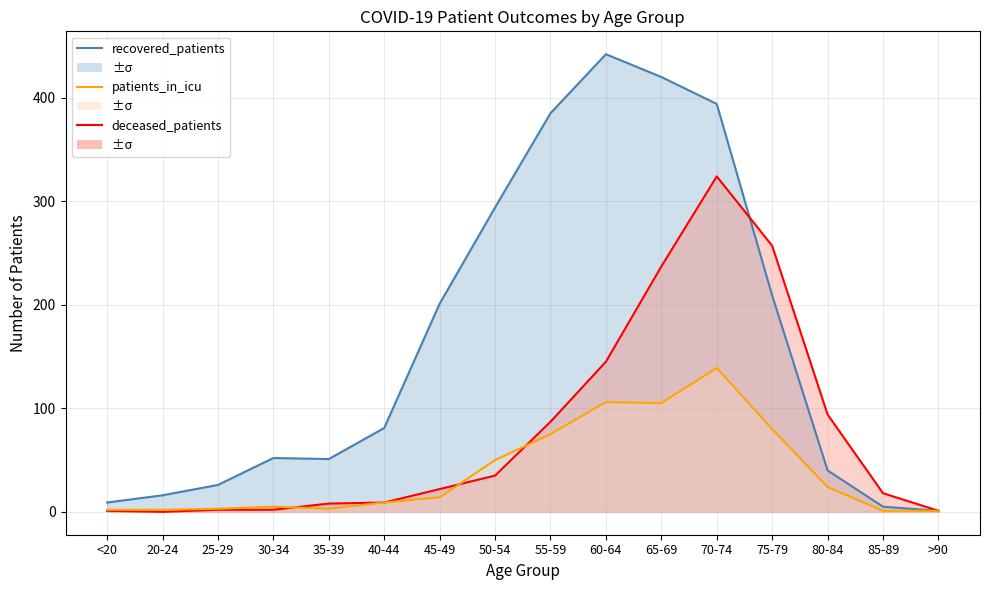

True or false: deceased_patients and recovered_patients intersect in this chart.

True